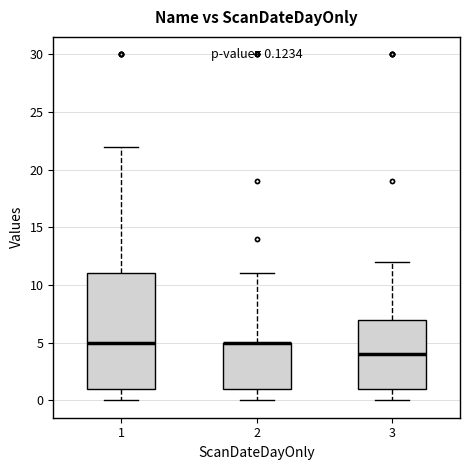

Comparing the boxes themselves (not the whiskers), which one is the tallest?

1